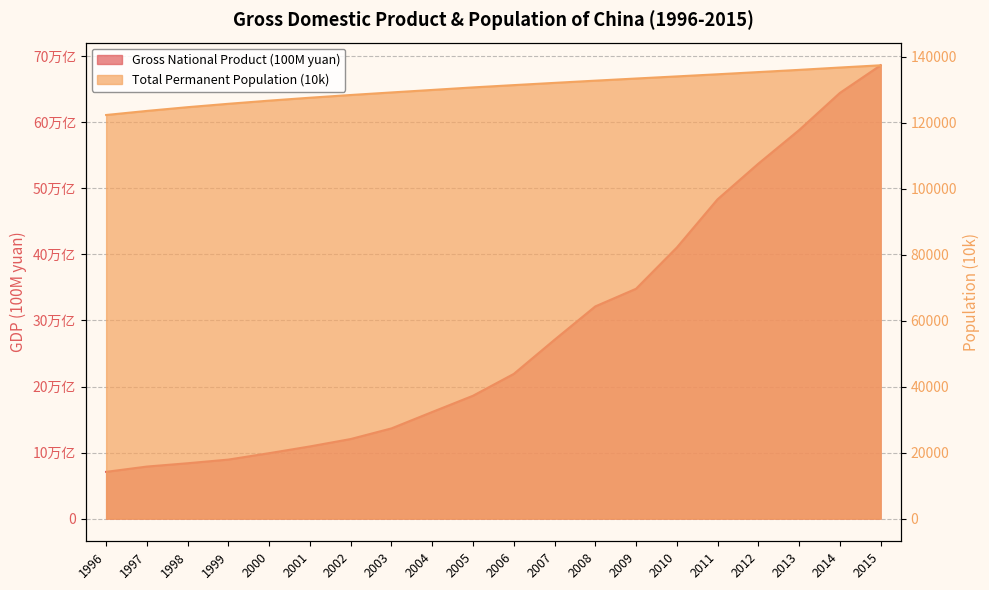

Where is Total Permanent Population (10k) nearest to the value 129925?

2004